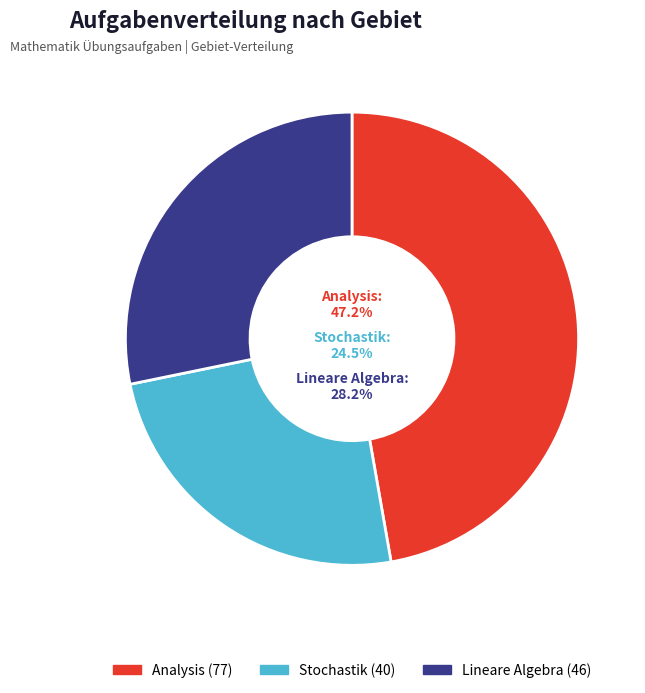

How many slices are in this pie chart?

3